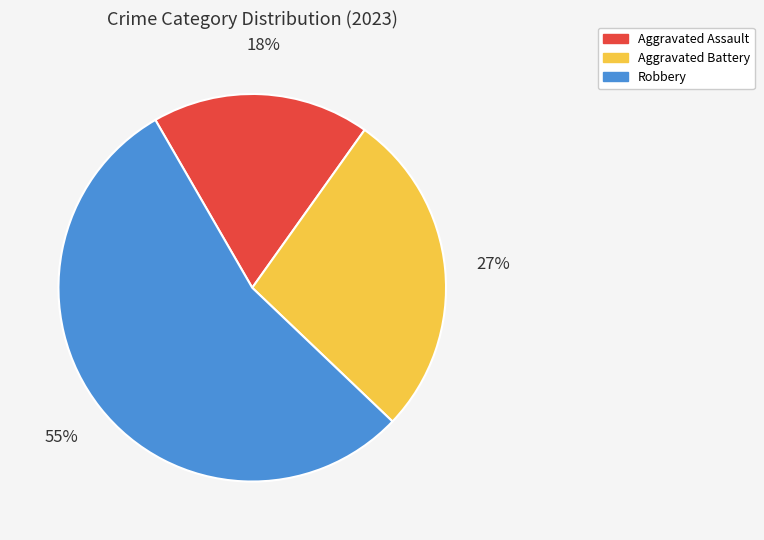

True or false: Aggravated Assault accounts for 24% of the total.

False